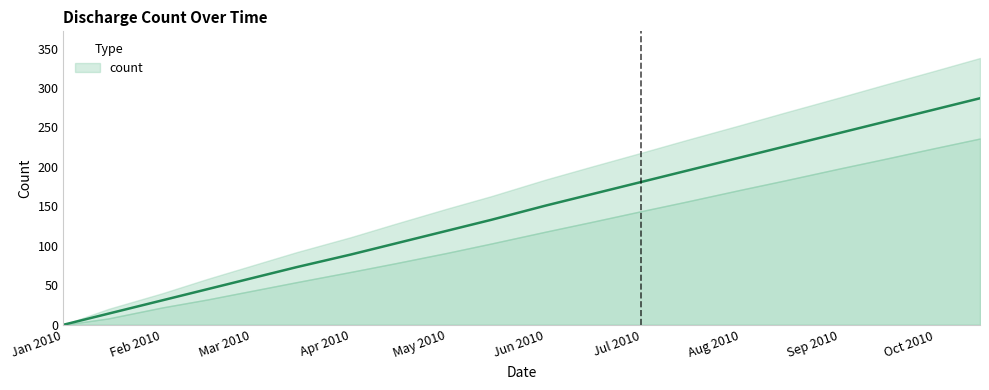

Which label corresponds to the smallest value in the chart?

Jan 2010